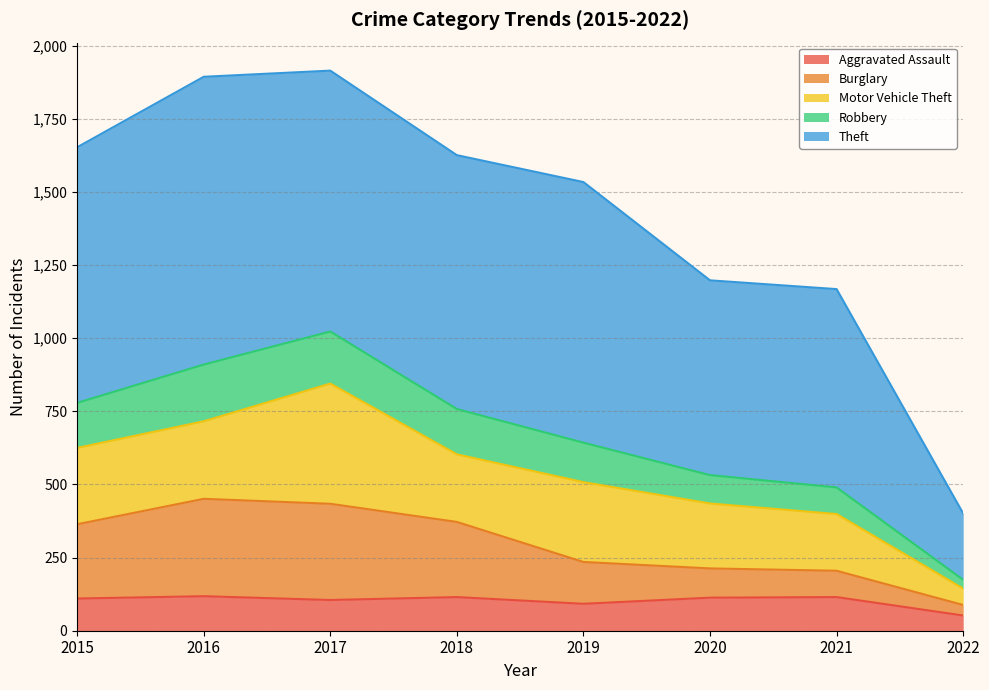

In Aggravated Assault, how many points are higher than both neighbors (excluding endpoints)?

3